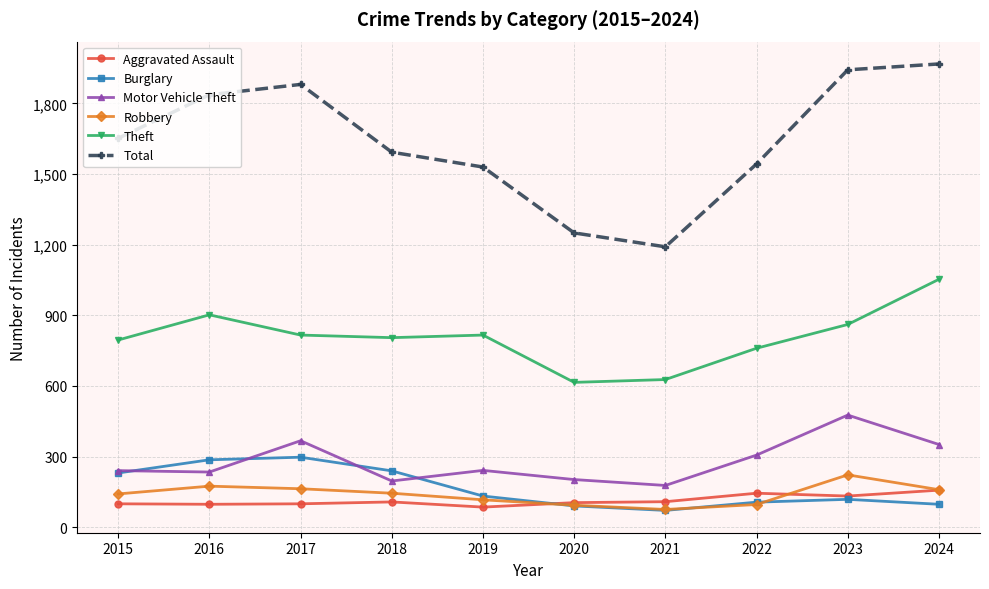

Is the value of Aggravated Assault at 2018 greater than the value of Theft at 2022?

No